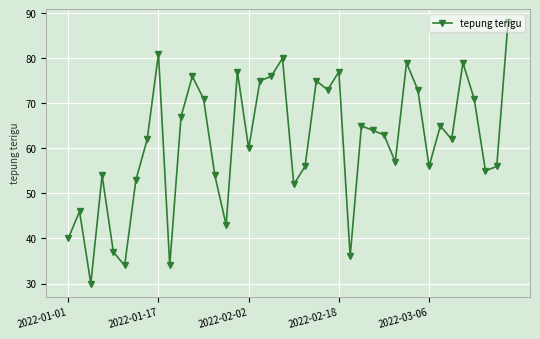

How many points are higher than both their immediate neighbors (excluding endpoints)?

12